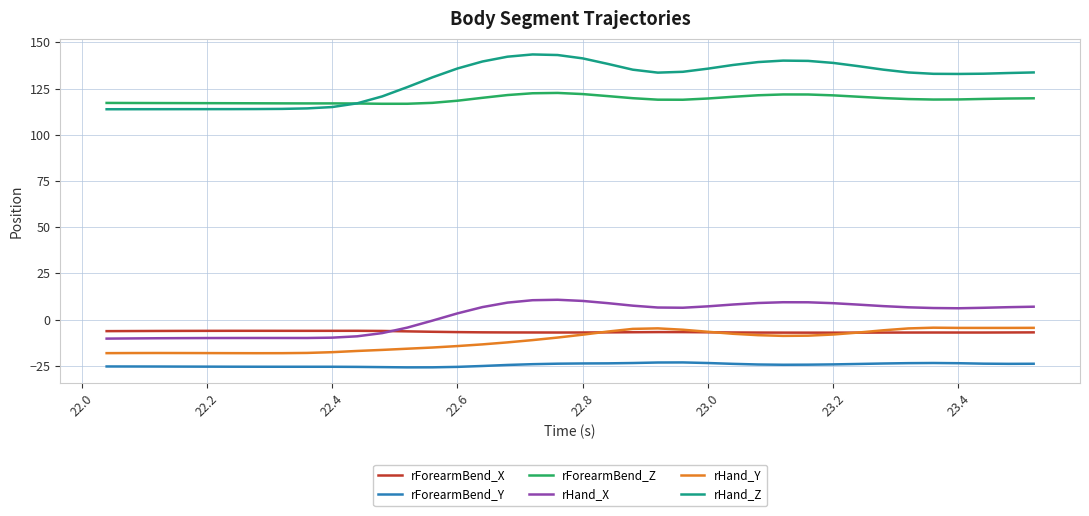

True or false: rHand_X and rHand_Y intersect in this chart.

False